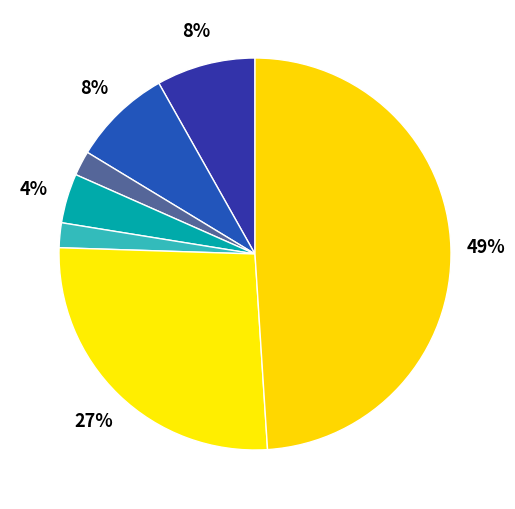

What is the largest slice in the pie chart?

Theft